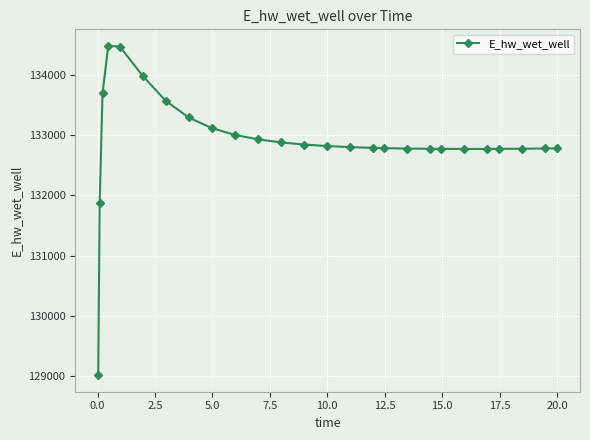

What is the value of the 1st point from the left?

129015.7